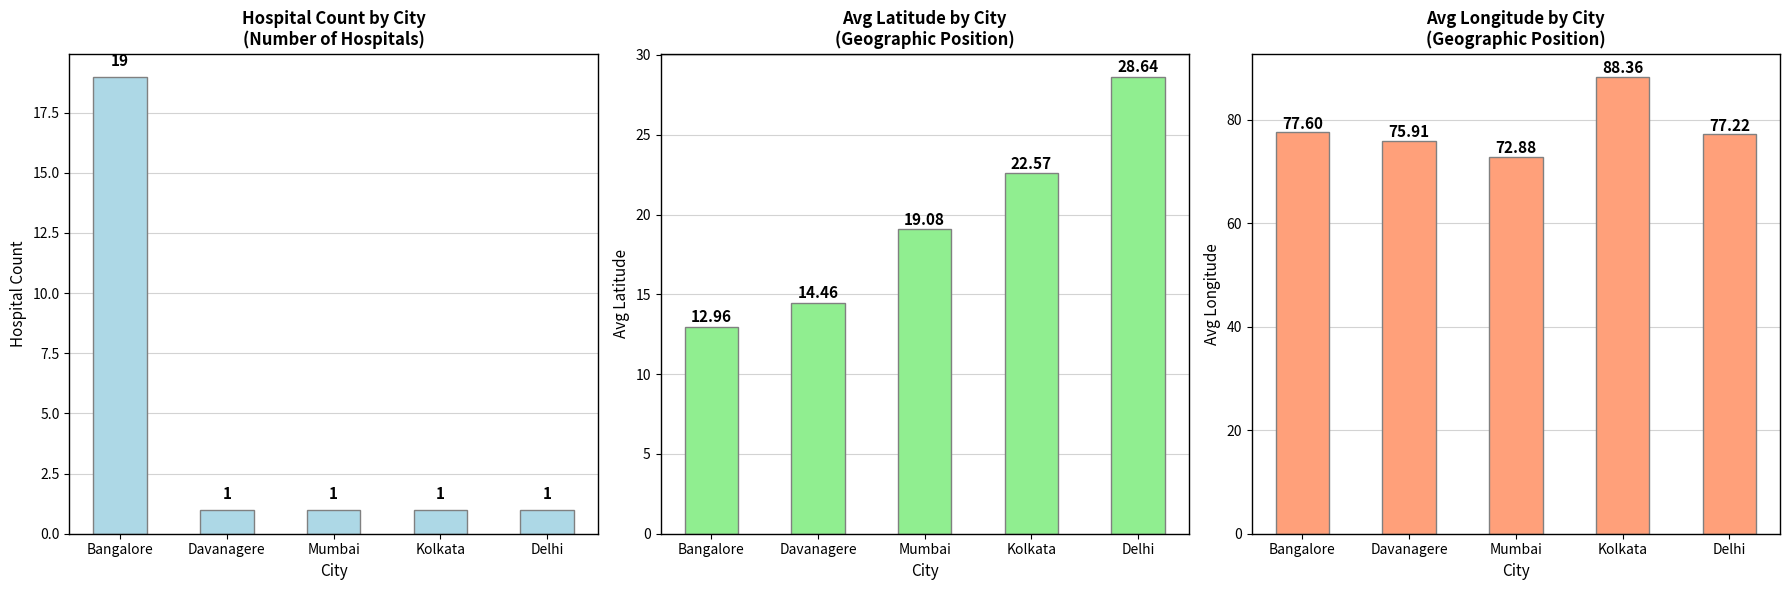

What is the sum of the Hospital Count values at Mumbai and Kolkata?

2.0